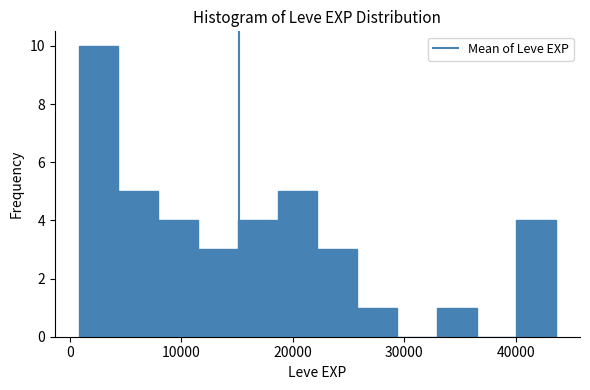

Read against the x-axis, roughly where is the centre of the tallest bar?

3000